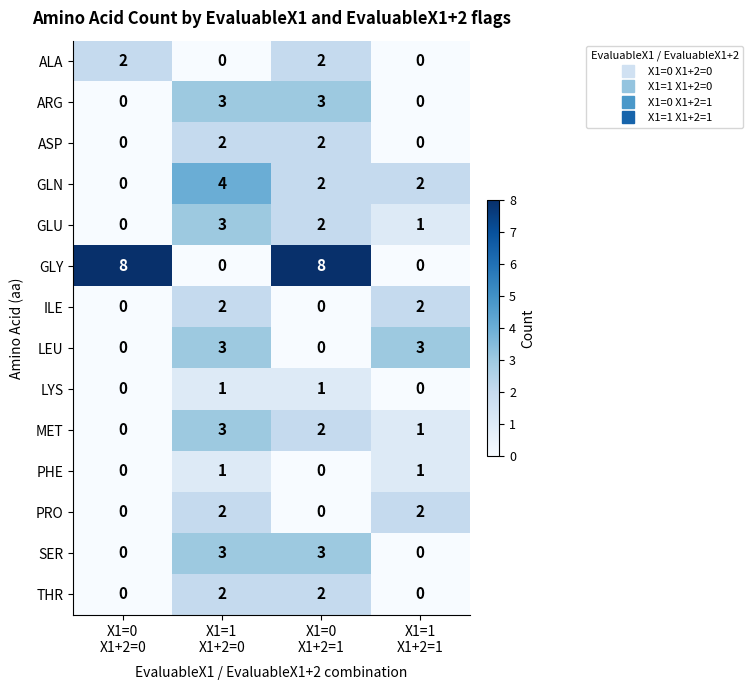

How many THR values are between 0 and 2?

4